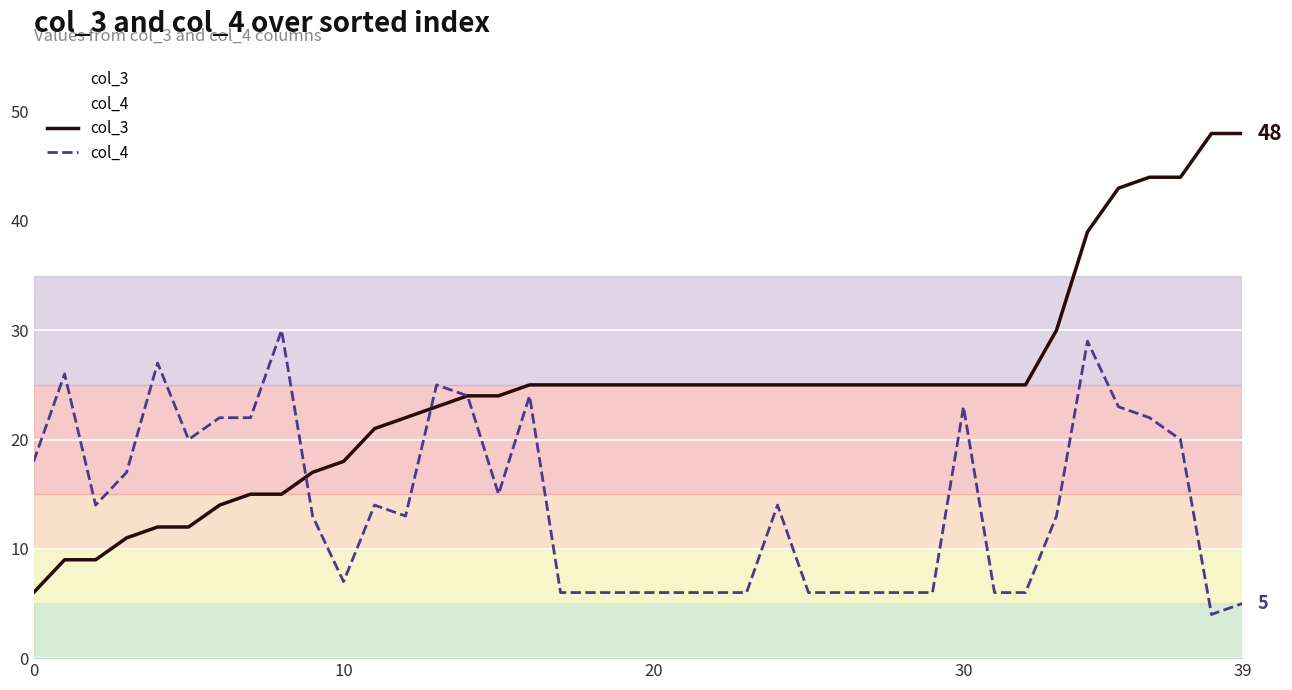

Does the chart display data point markers on the line(s)?

No